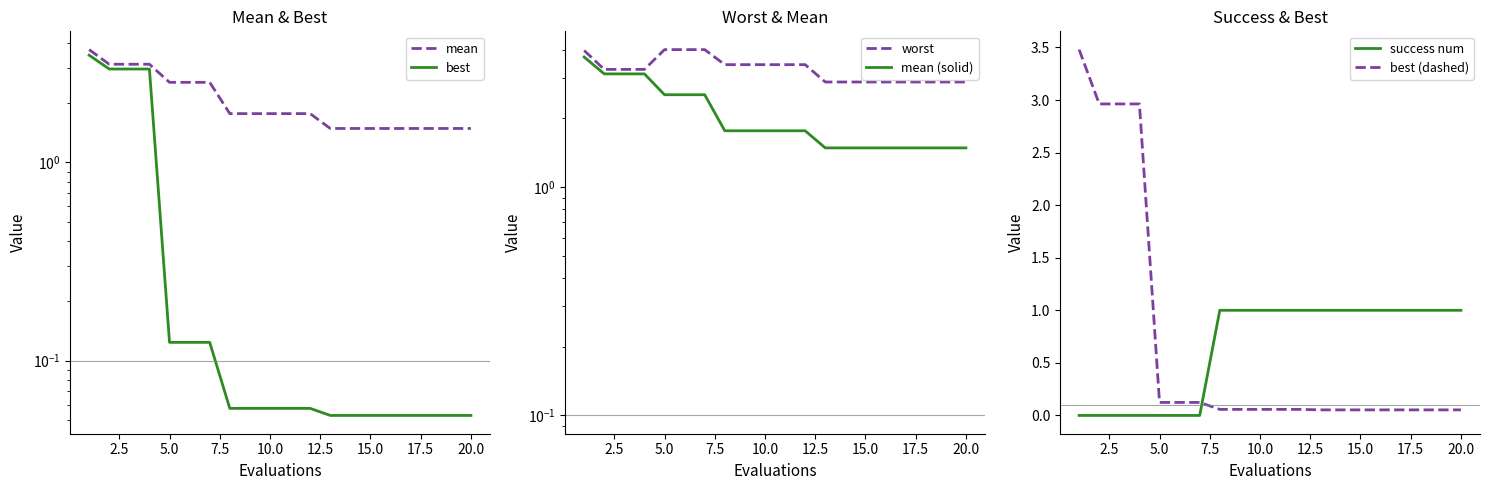

What is the highest value of the success num series?

1.0